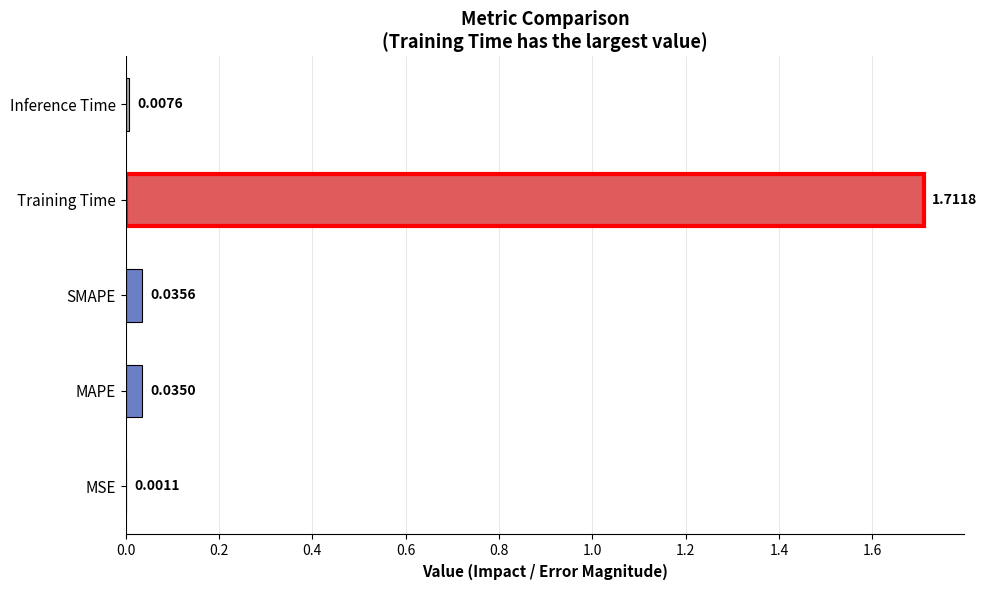

Which category has the highest value across all series?

Training Time